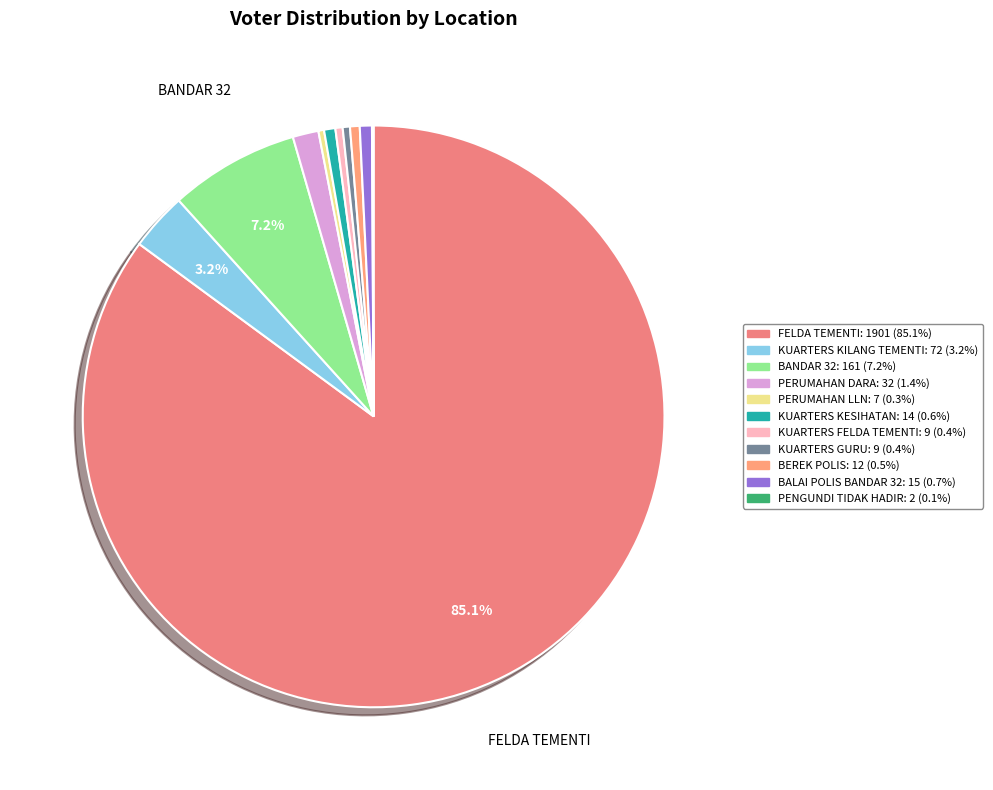

Which slice is the largest?

FELDA TEMENTI